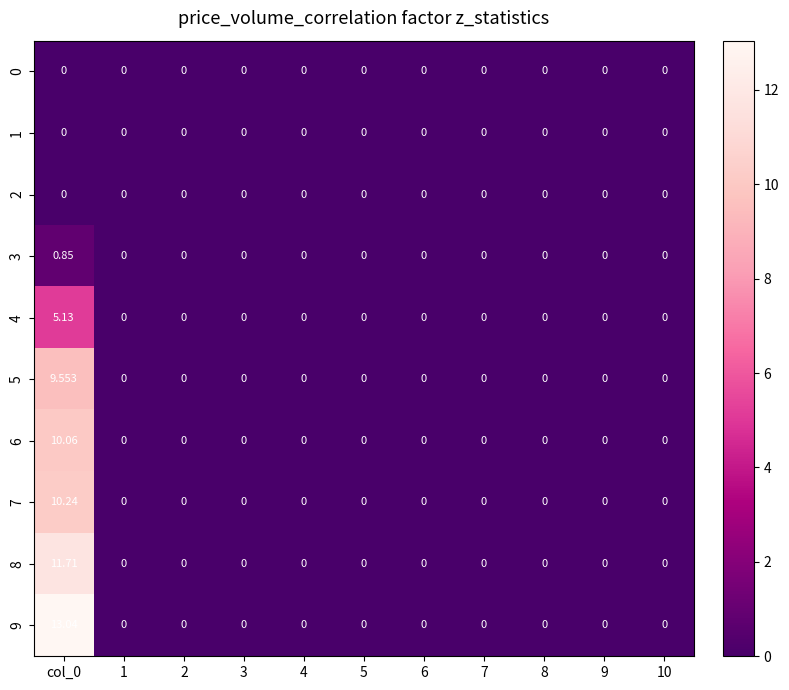

How many categories are shown in the chart?

11